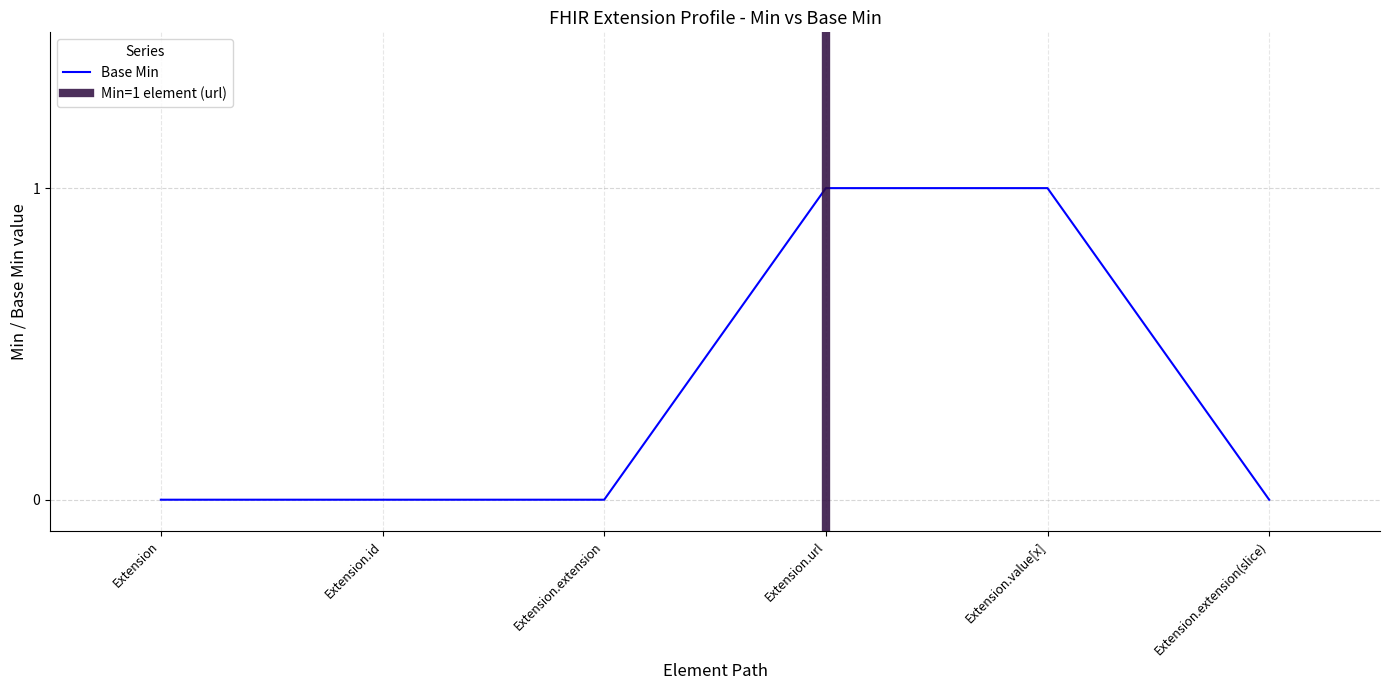

At which label is the value closest to 0?

Extension